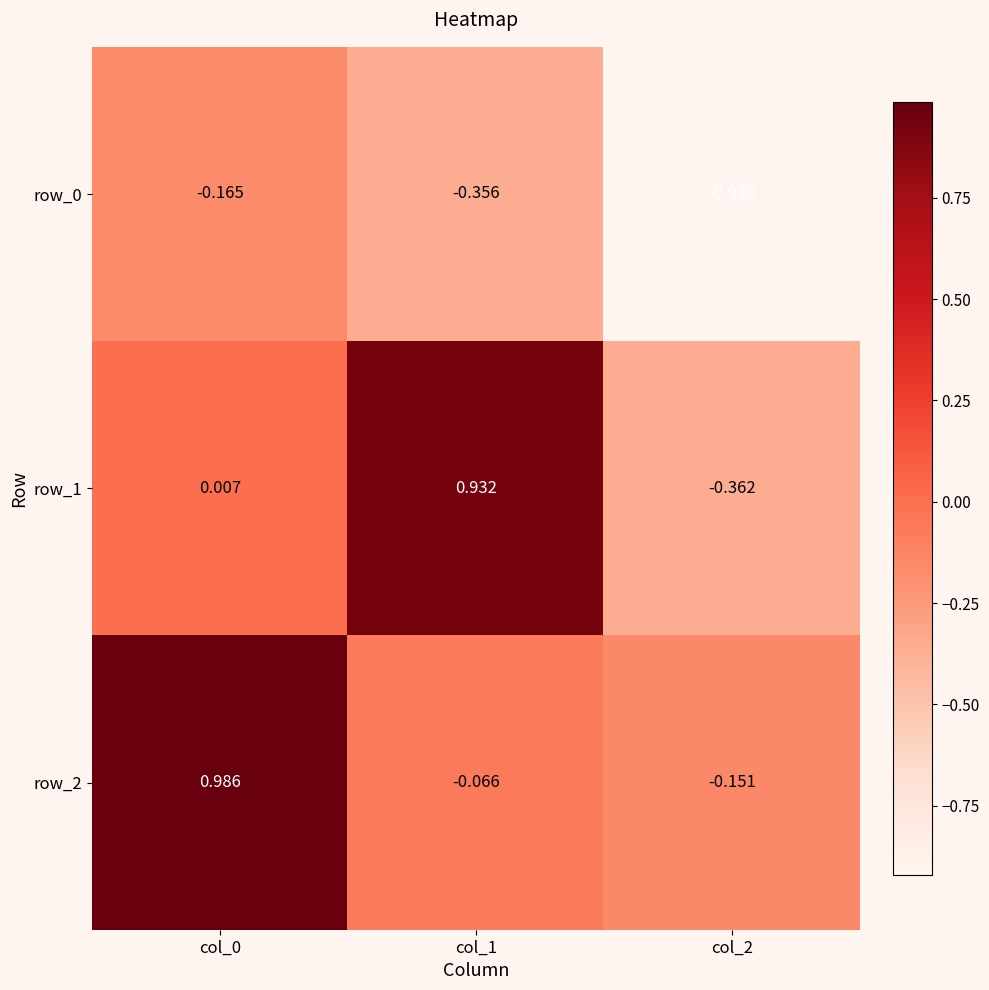

Is the value of row_1 at col_0 greater than the value of row_0 at col_2?

Yes